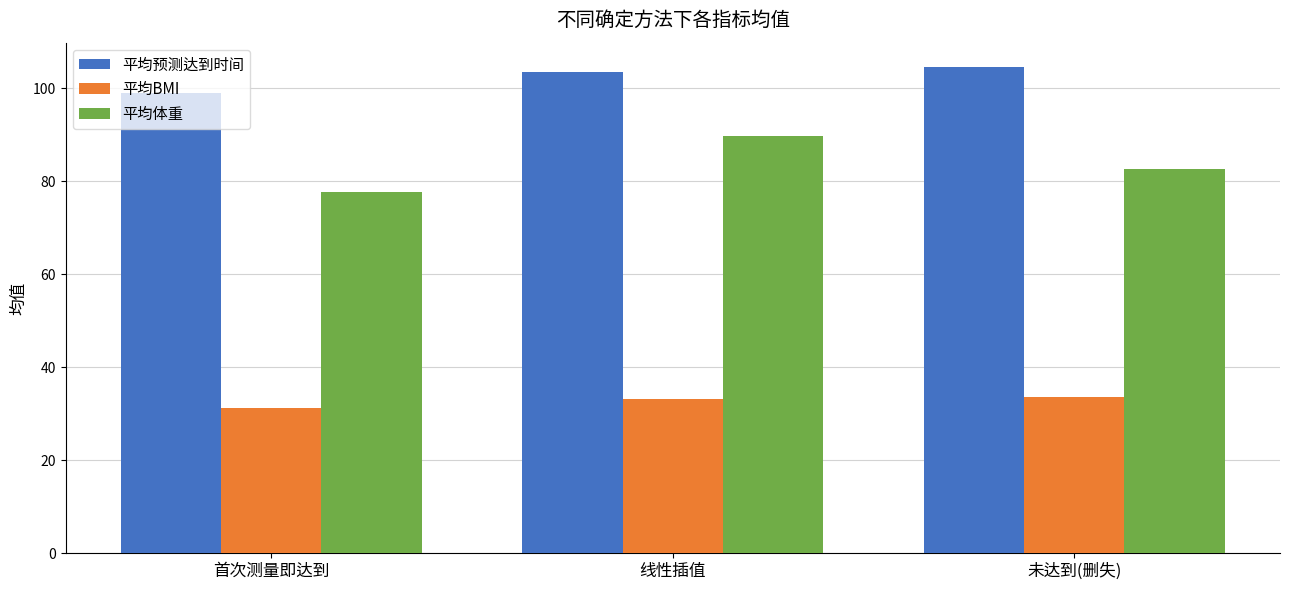

What position from the right is 线性插值?

2